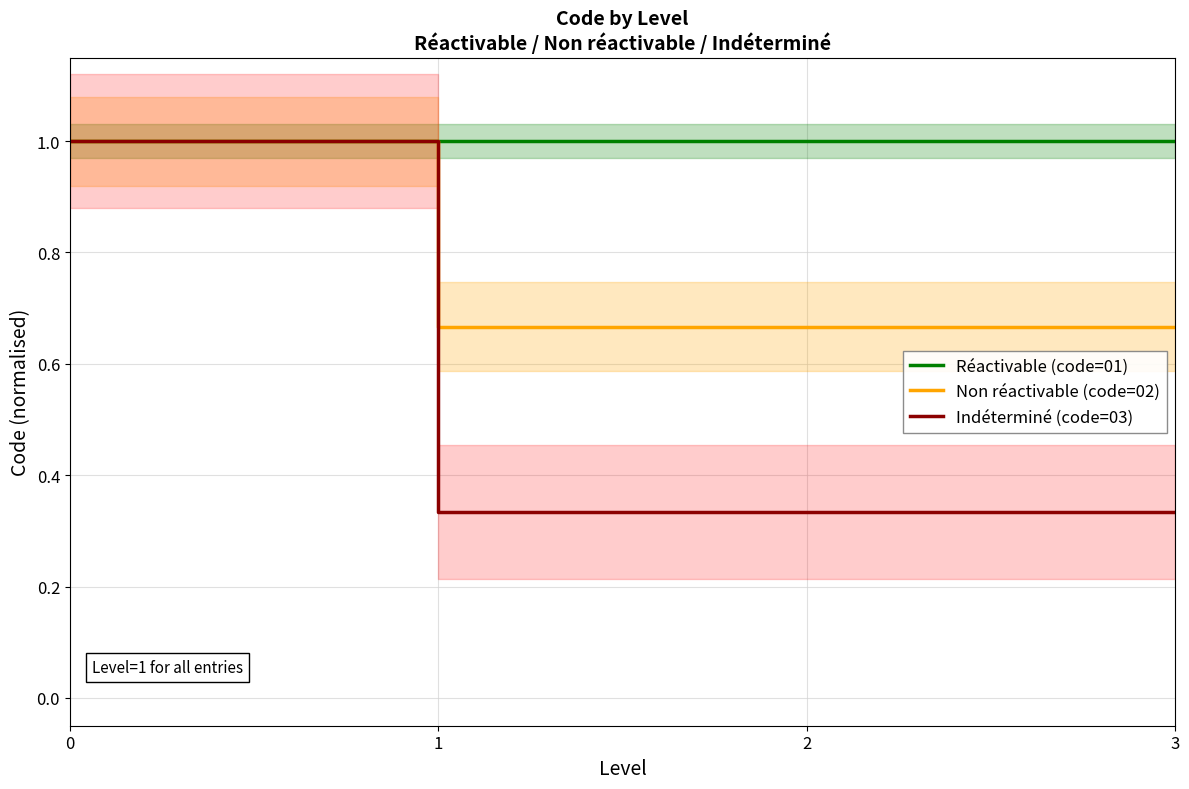

How many lines are shown in the chart?

3